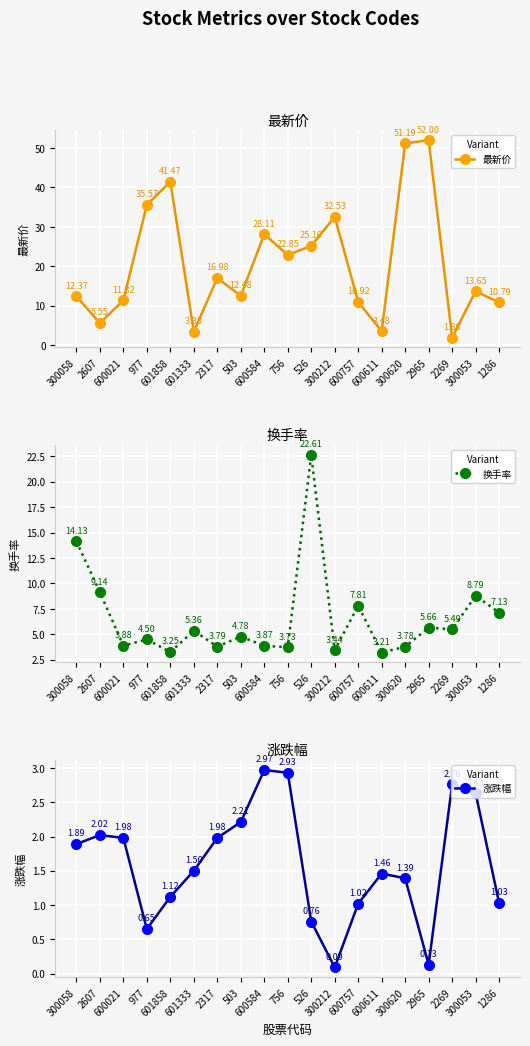

Which series ends up on top after the final intersection of 换手率 and 最新价?

最新价